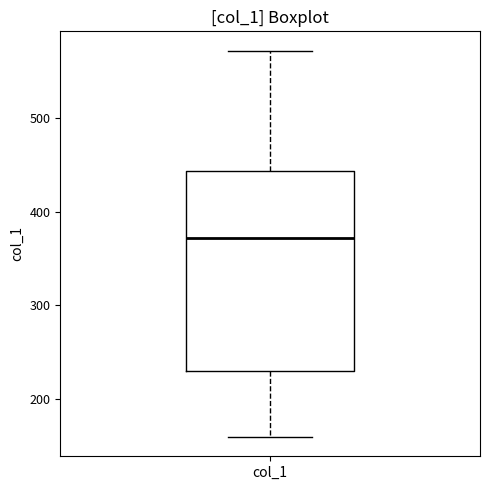

Read this box plot against the y-axis: the position of the median line, the range covered by the box, and the ends of both whiskers. The values are not printed on the chart, so give them approximately, as read against the axis.

median 370, box 230 to 440, whiskers 160 to 570